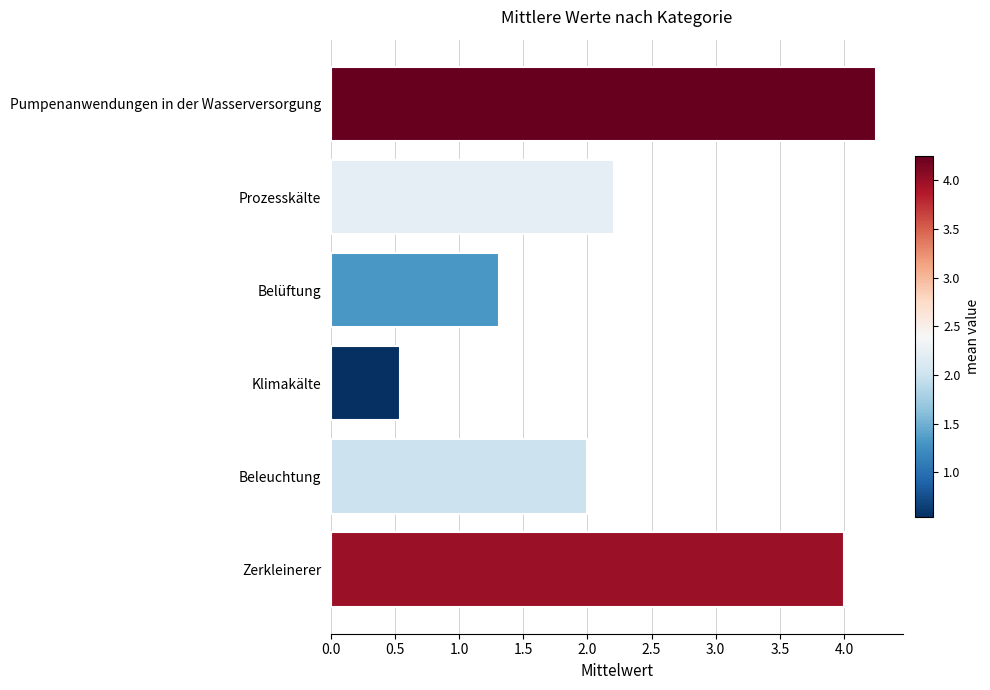

What position from the bottom is Belüftung?

4